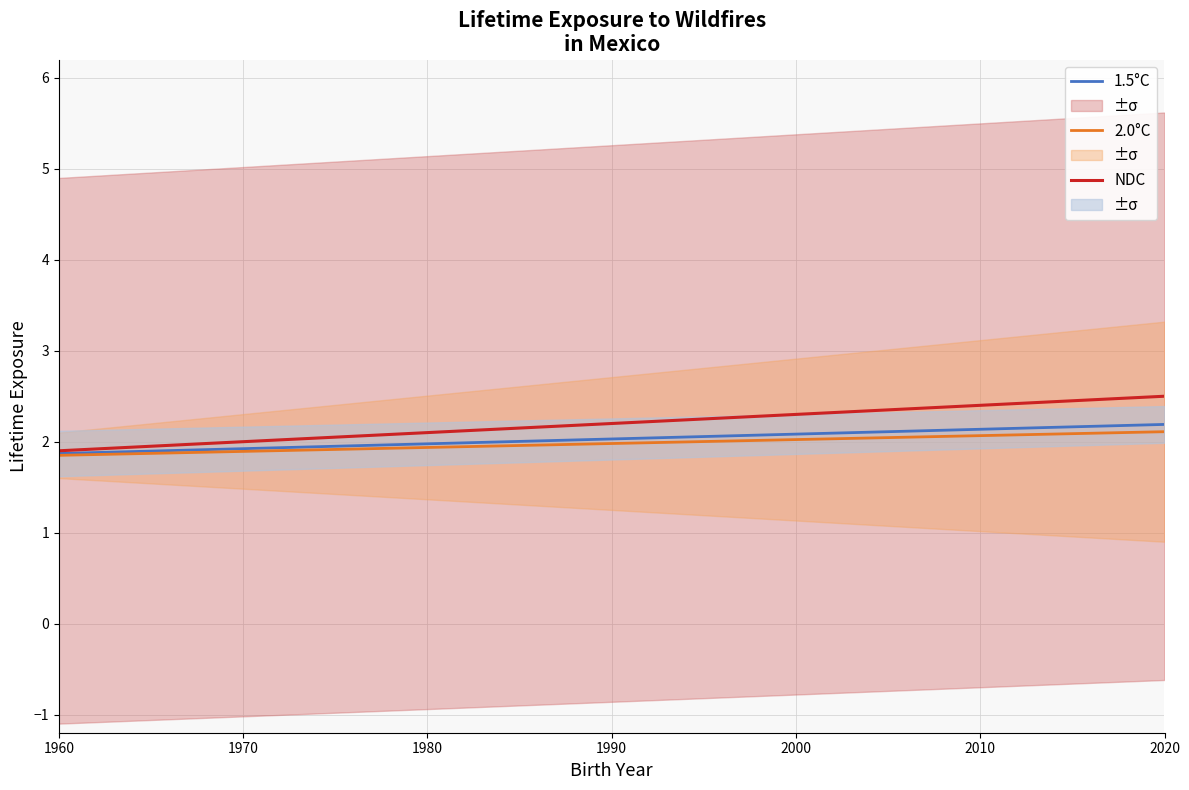

True or false: 1.5°C and 2.0°C cross at least once.

False